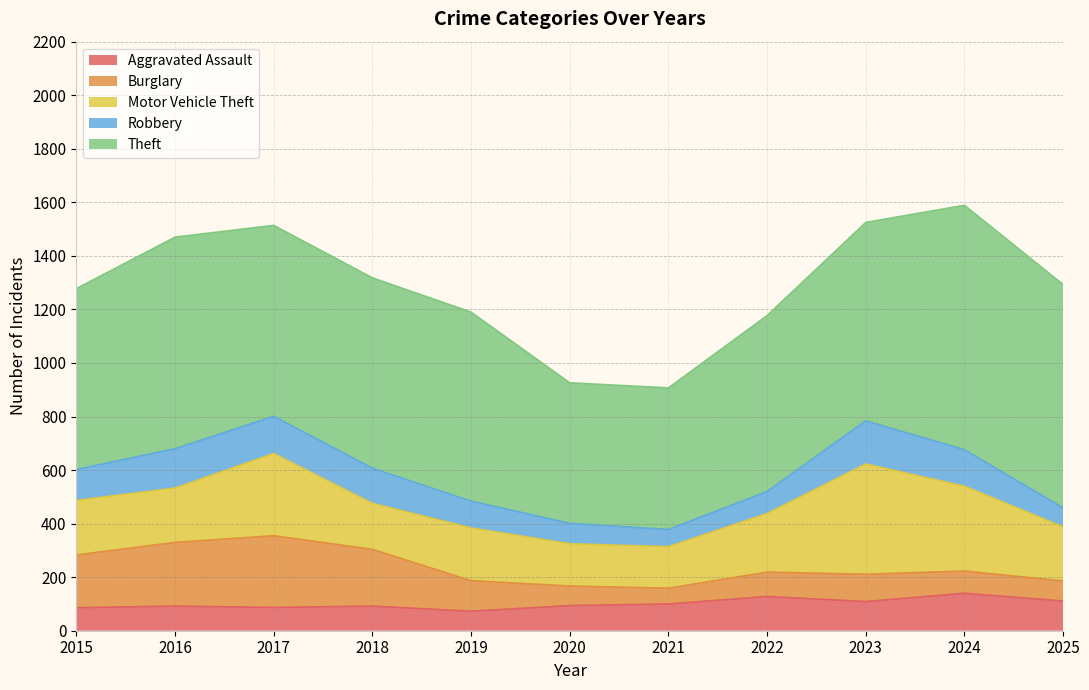

At which label does Theft reach its peak?

2024